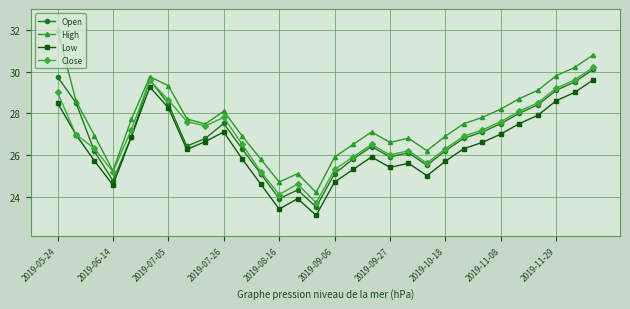

What is the value of the High point at the 24th from the left?

27.8